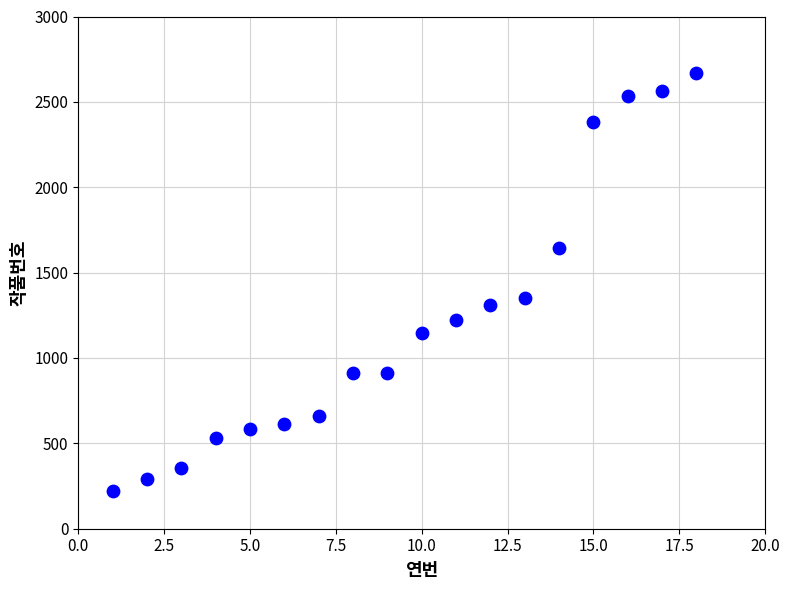

What Y value in the scatter plot is closest to 1444?

1354